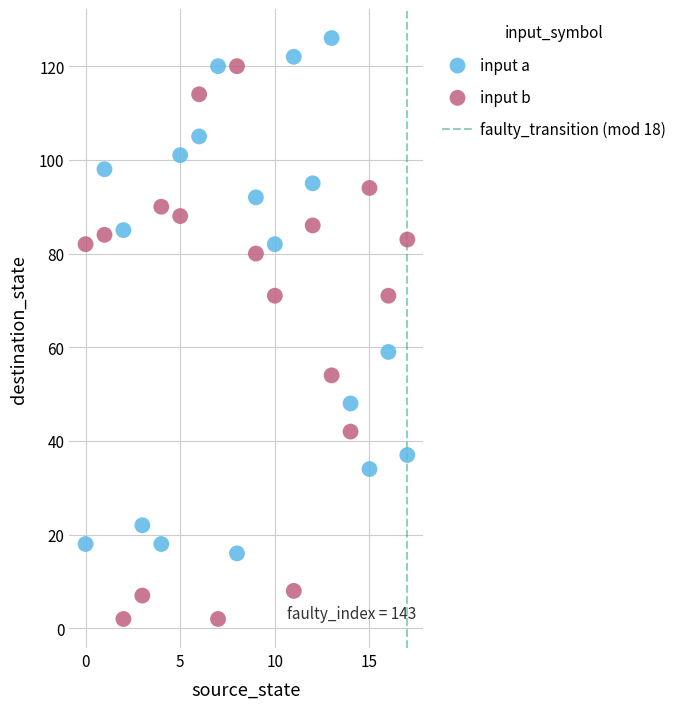

Which series contains the highest Y value?

input a